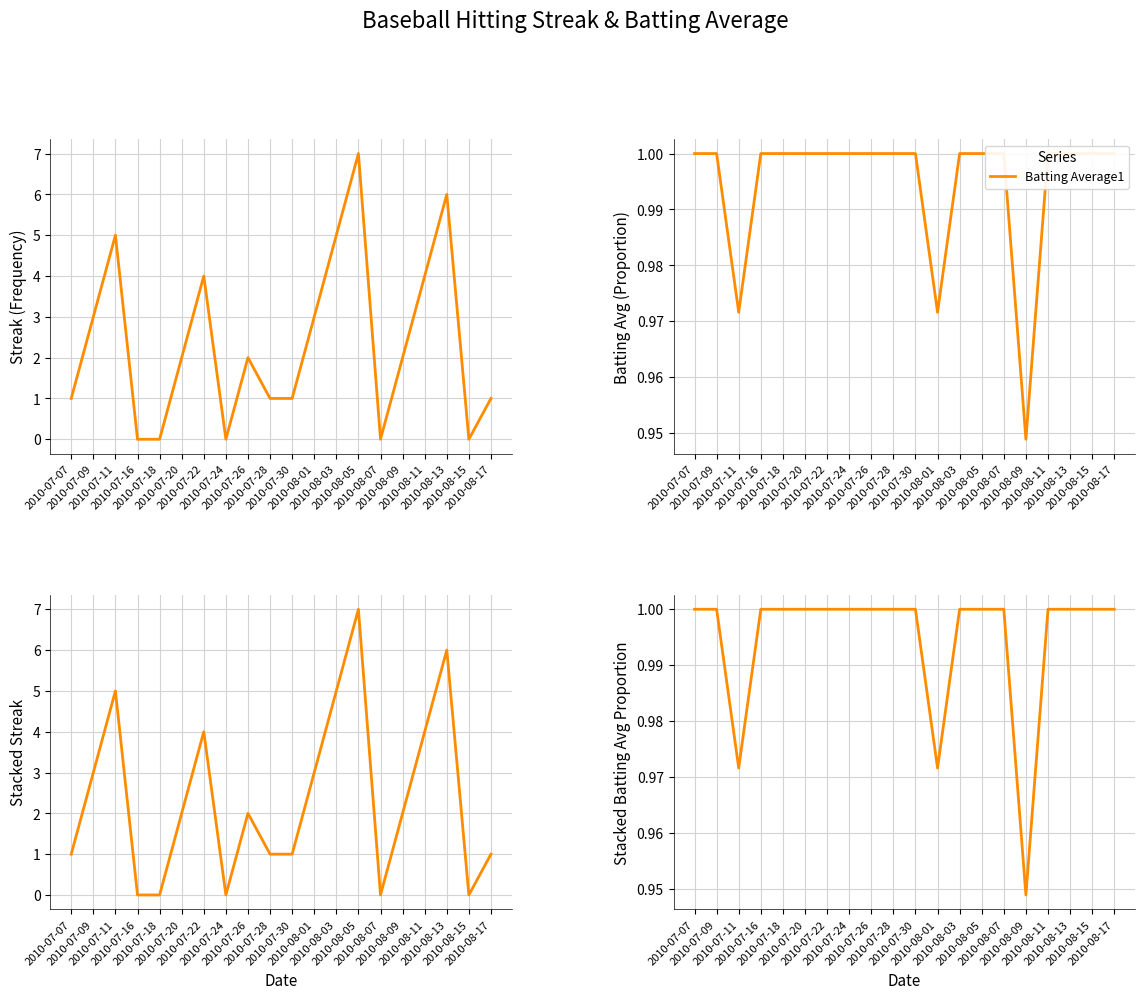

At which label is Streak closest to 3?

2010-07-09